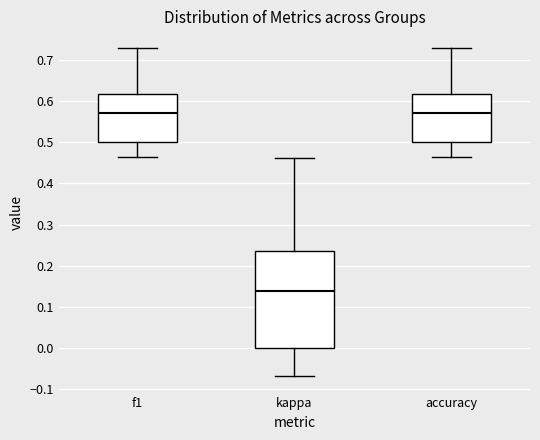

Reading left to right, read every box against the y-axis: the position of its median line, the range the box covers, and the ends of its whiskers. The values are not printed on the chart, so give them approximately, as read against the axis.

f1: median 0.57, box 0.50 to 0.62, whiskers 0.47 to 0.73
kappa: median 0.14, box 0.00 to 0.24, whiskers -0.07 to 0.46
accuracy: median 0.57, box 0.50 to 0.62, whiskers 0.47 to 0.73